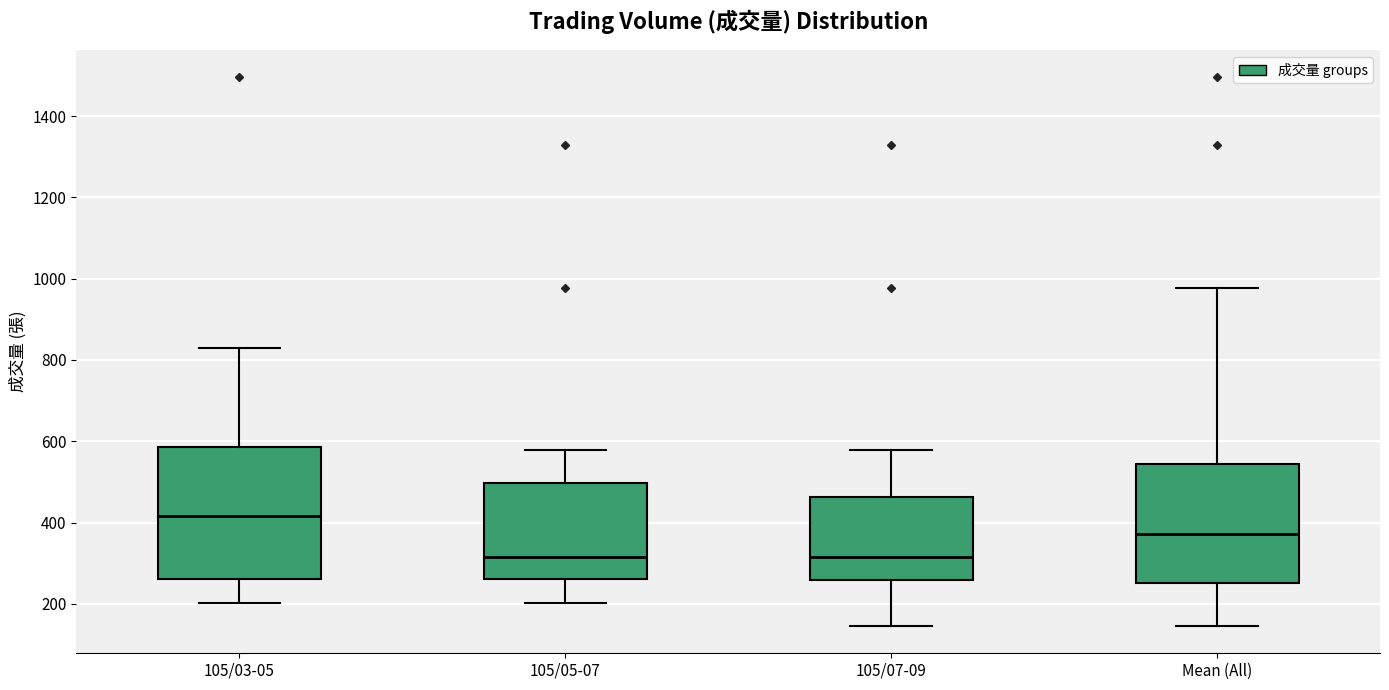

Reading left to right, transcribe this box plot: for each box, give where its median line is, the range the box spans, and where its two whiskers end, as read against the y-axis. The values are not printed on the chart, so give them approximately, as read against the axis.

105/03-05: median 420, box 260 to 580, whiskers 200 to 840
105/05-07: median 320, box 260 to 500, whiskers 200 to 580
105/07-09: median 320, box 260 to 460, whiskers 140 to 580
Mean (All): median 380, box 260 to 540, whiskers 140 to 980